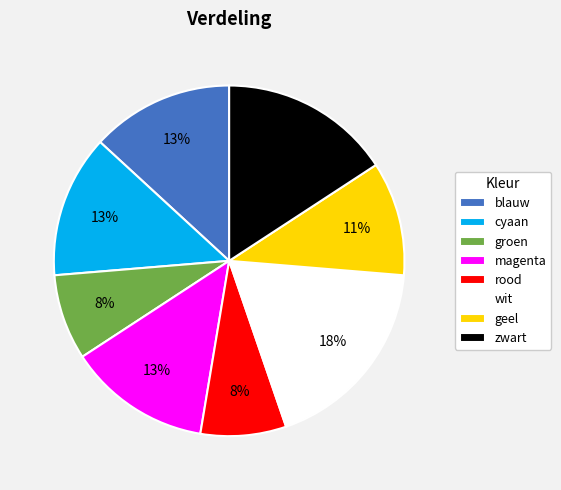

Does blauw account for over 50% of the chart?

No